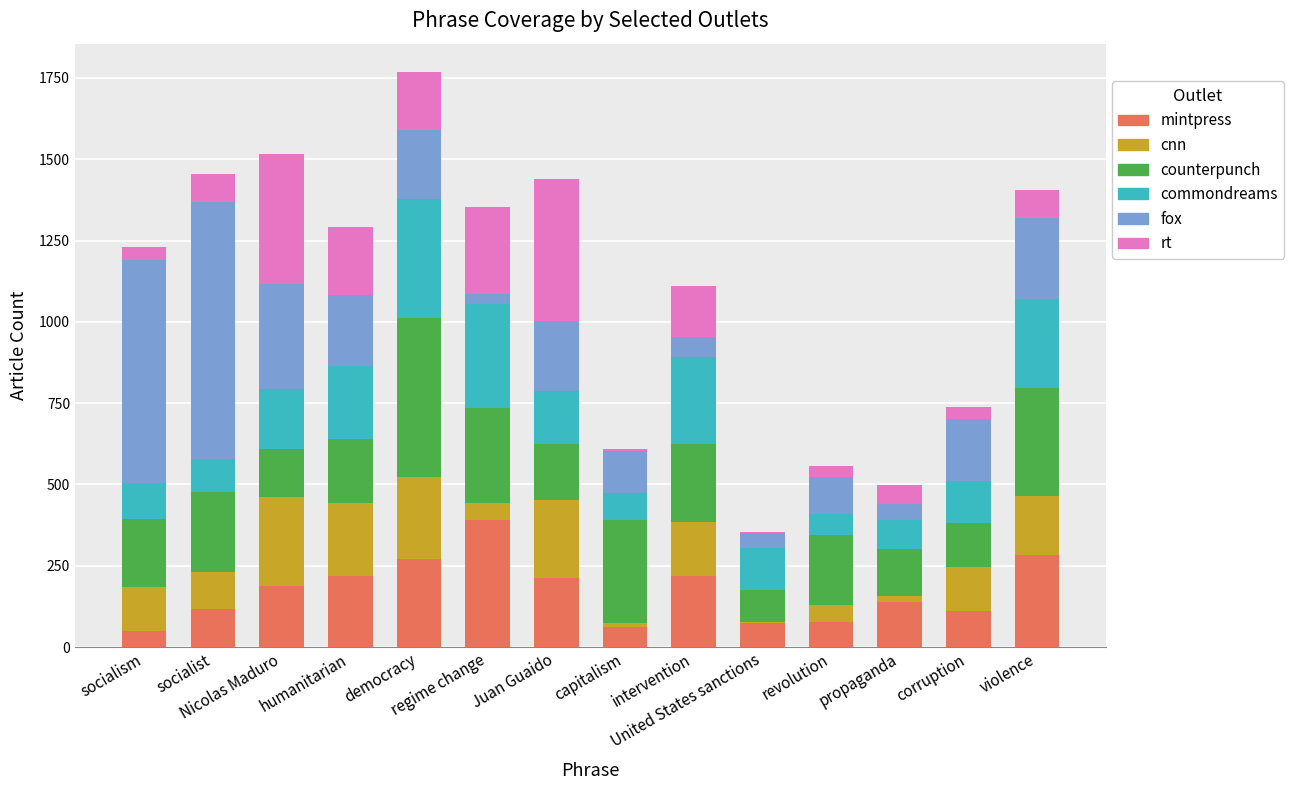

What is the highest value of the mintpress series?

392